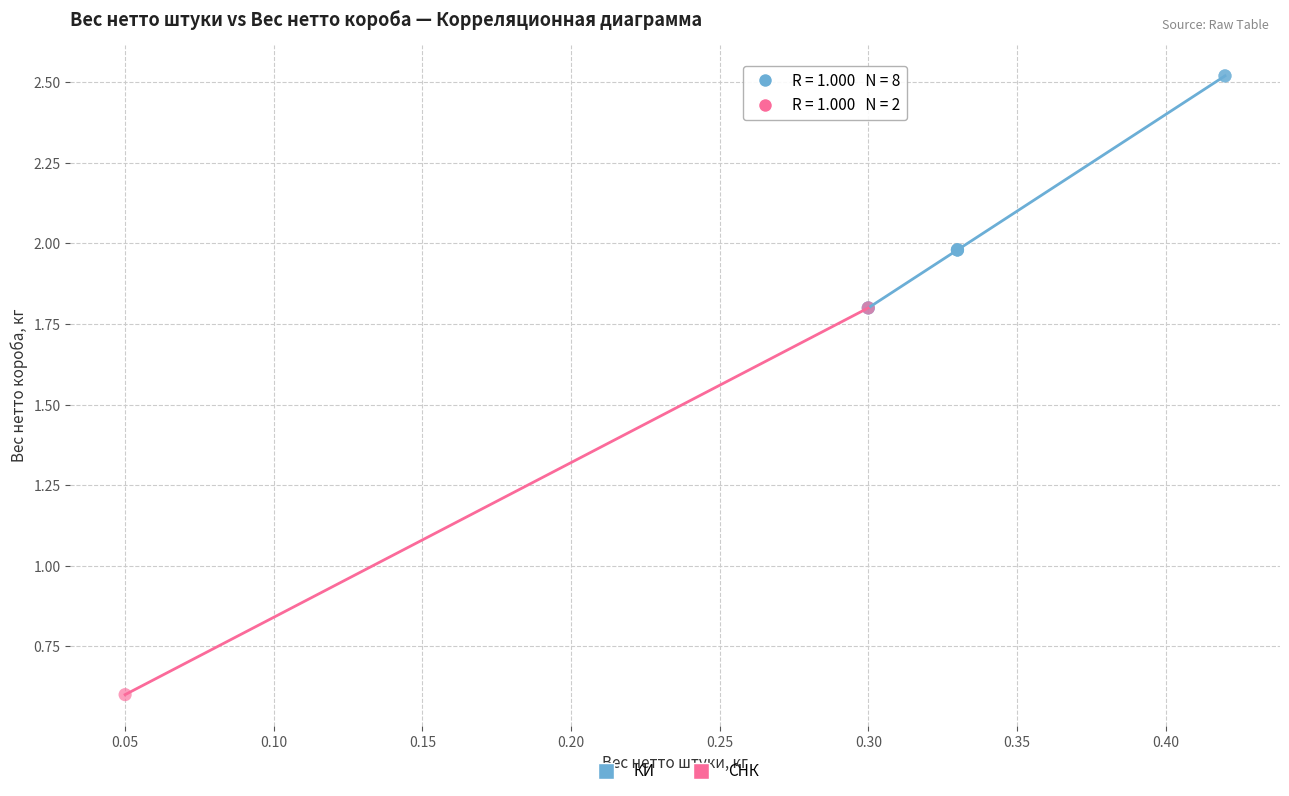

What are all the series names shown in the legend?

КИ, СНК